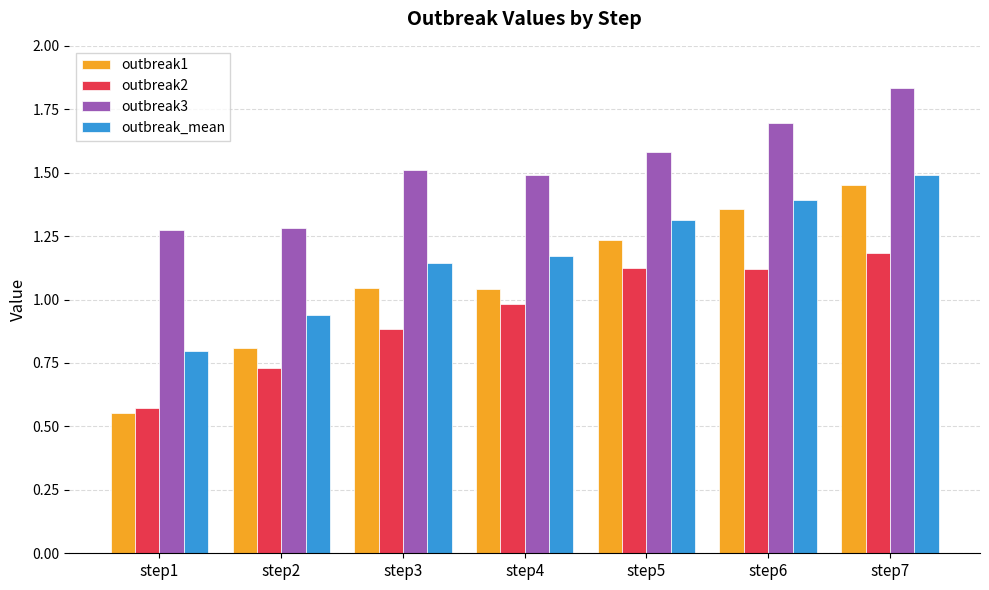

Which label corresponds to the smallest value in the chart?

step1